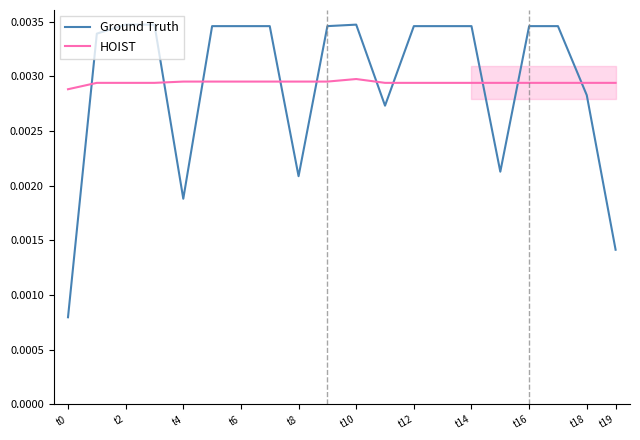

What is the label of the 15th point from the left?

t14